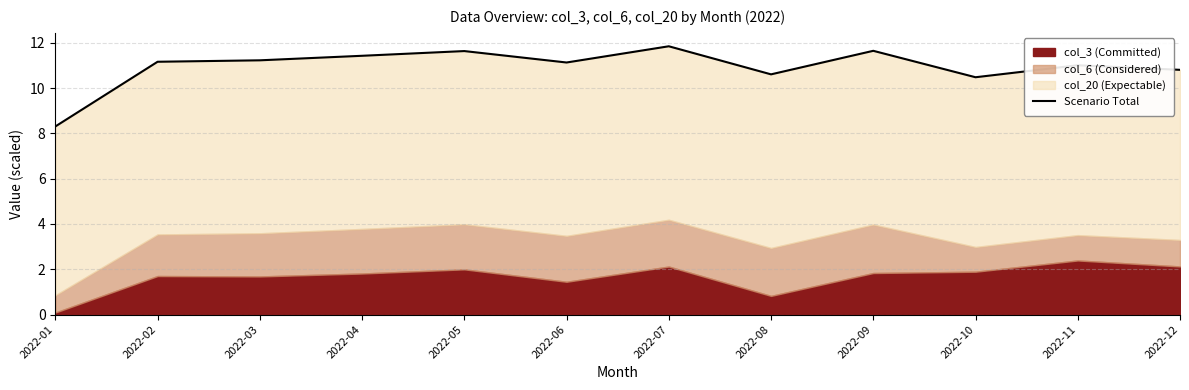

What is the greatest value displayed?

11.8